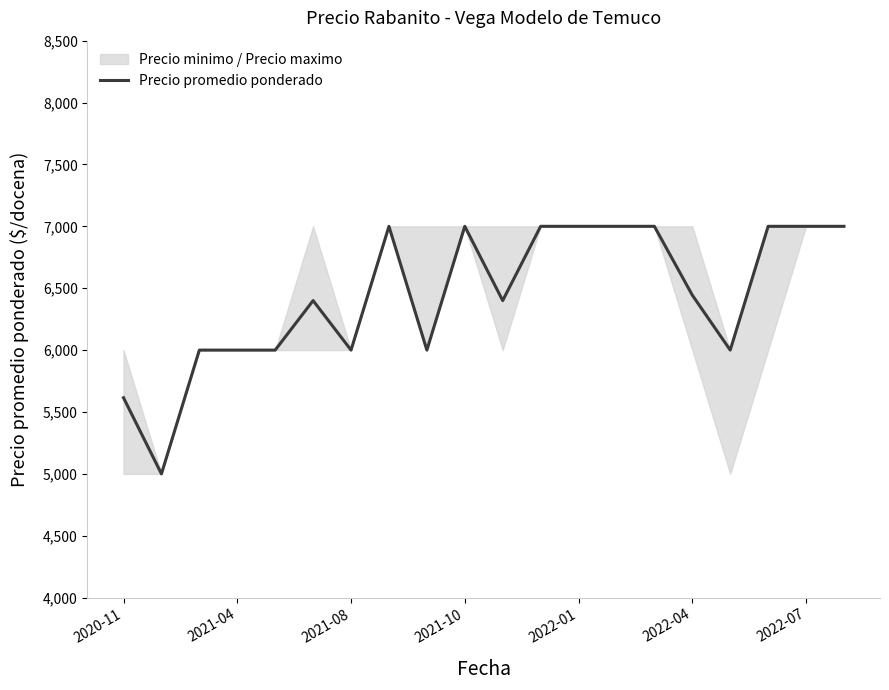

The value of Precio promedio ponderado at 2021-08 is 8274. True or false?

False